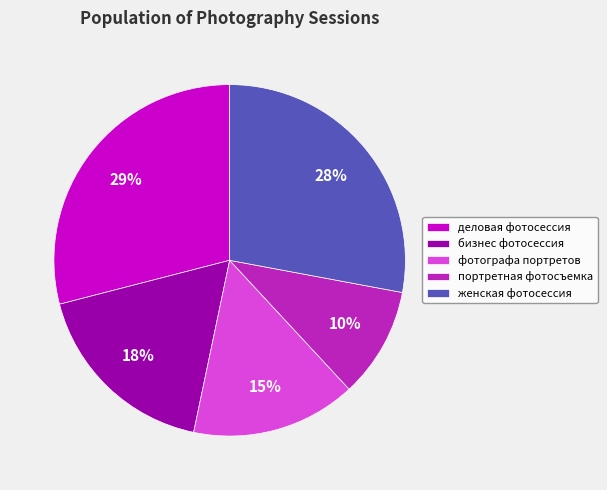

Between портретная фотосъемка and женская фотосессия, which is larger?

женская фотосессия